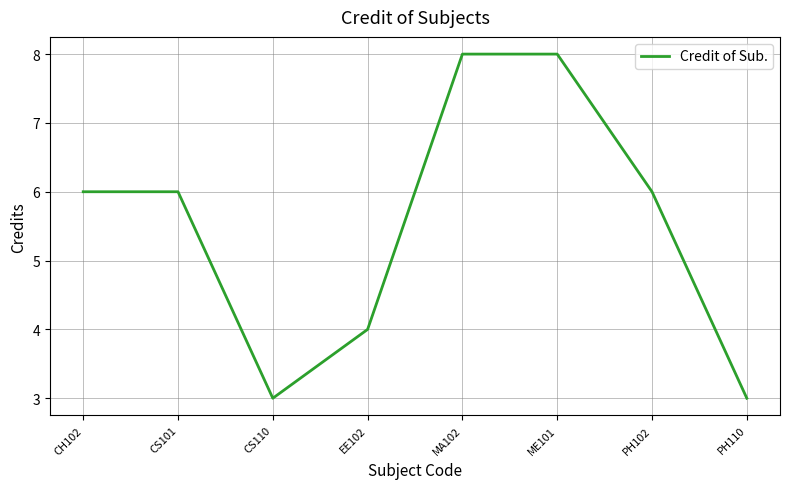

What is the smallest value displayed?

3